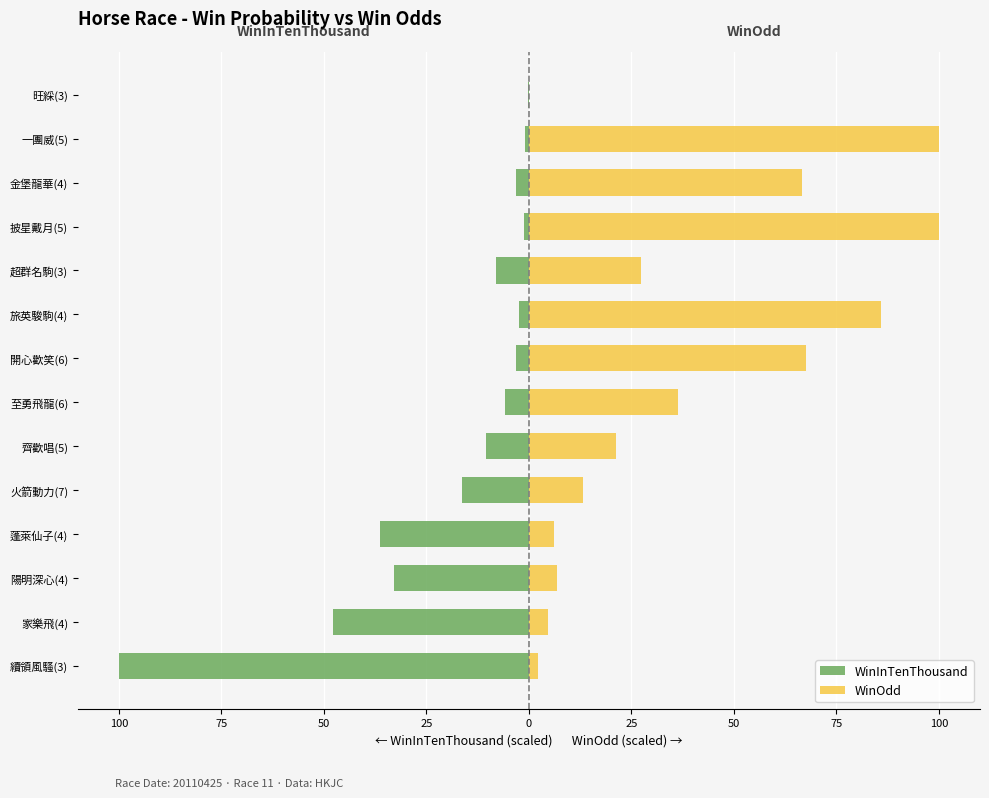

How many data points in WinOdd are less than 27?

7